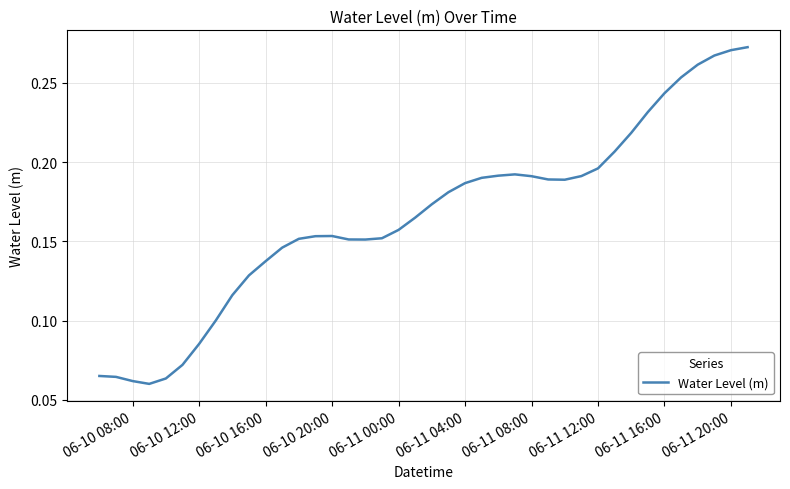

How many points are higher than both their immediate neighbors (excluding endpoints)?

2